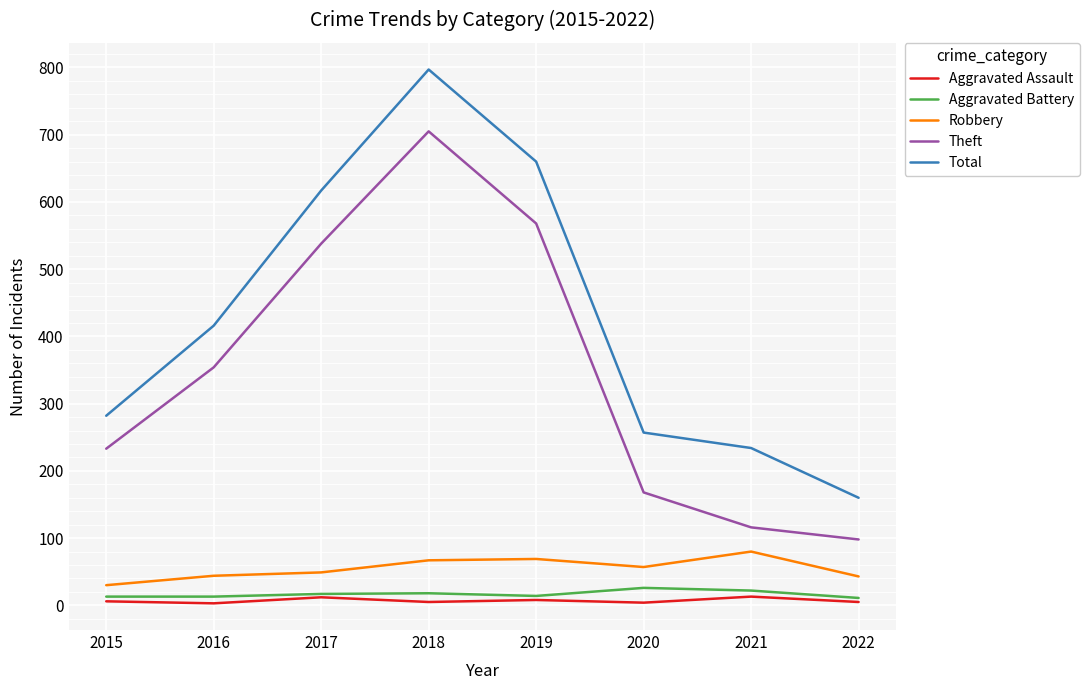

At how many categories does at least one series exceed 481?

3